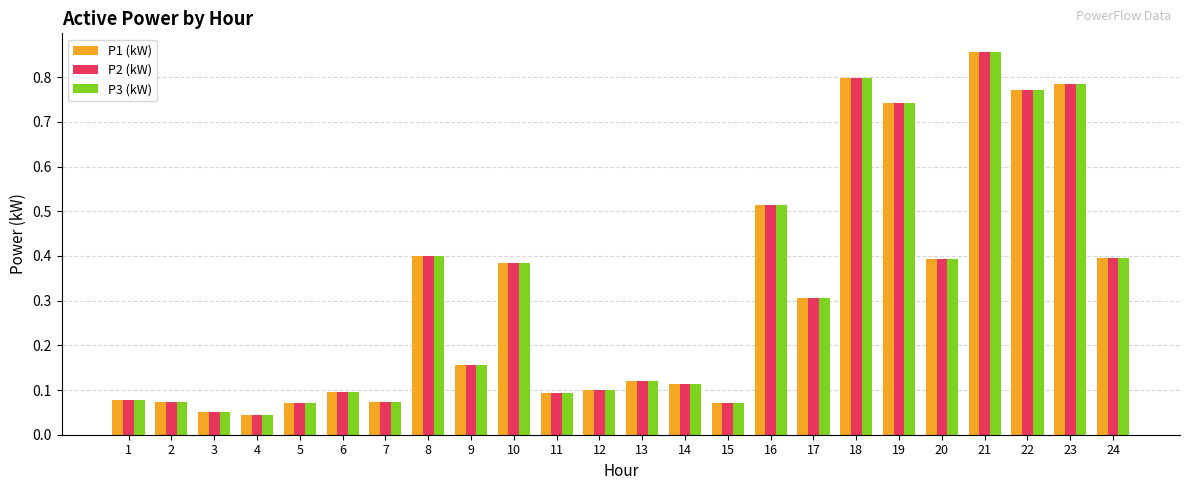

What are all the series names shown in the legend?

P1 (kW), P2 (kW), P3 (kW)